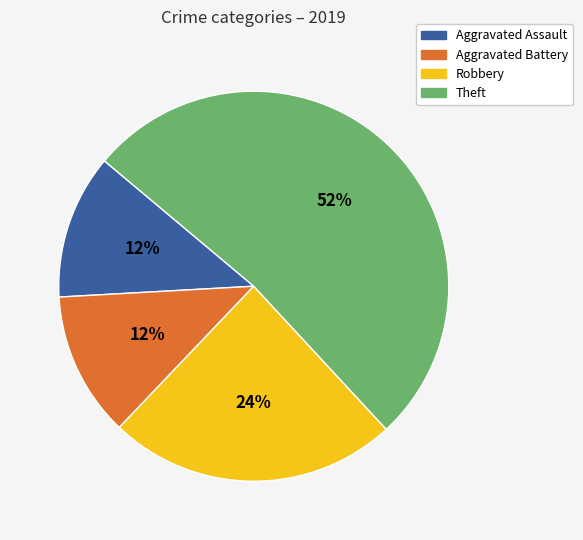

Which has a higher value, Aggravated Battery or Theft?

Theft